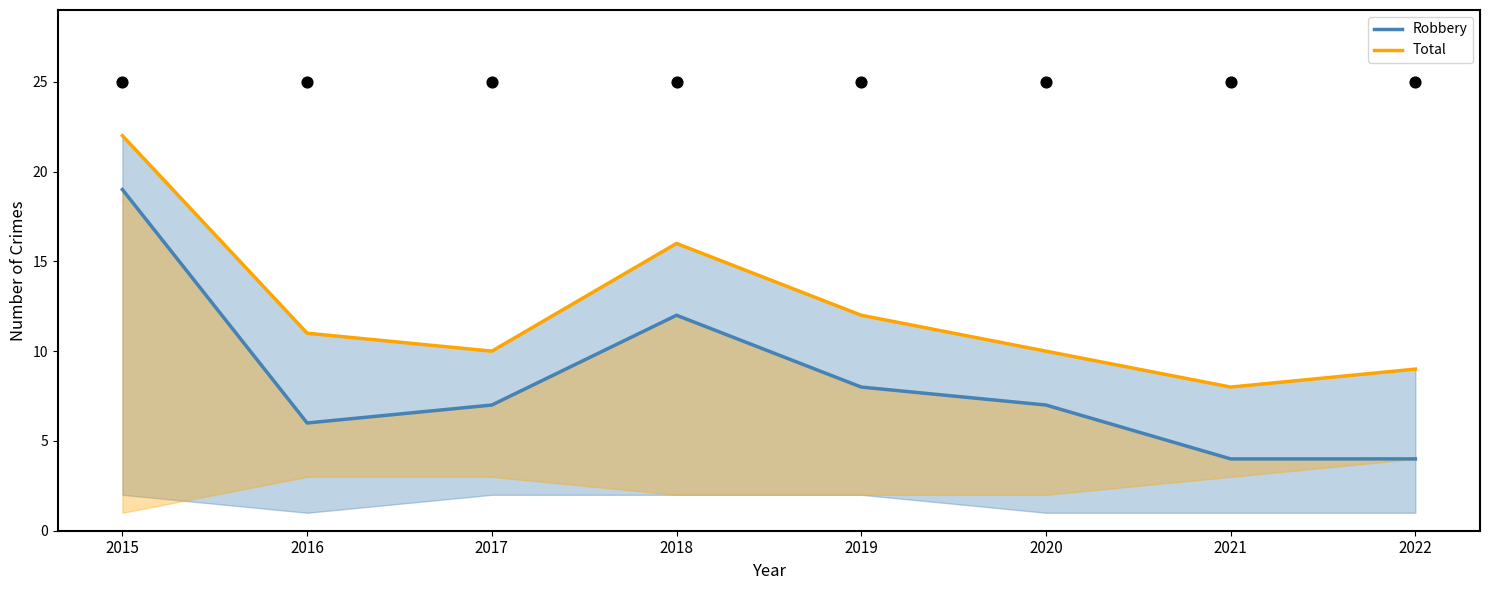

Which series has the largest total across all categories?

Total